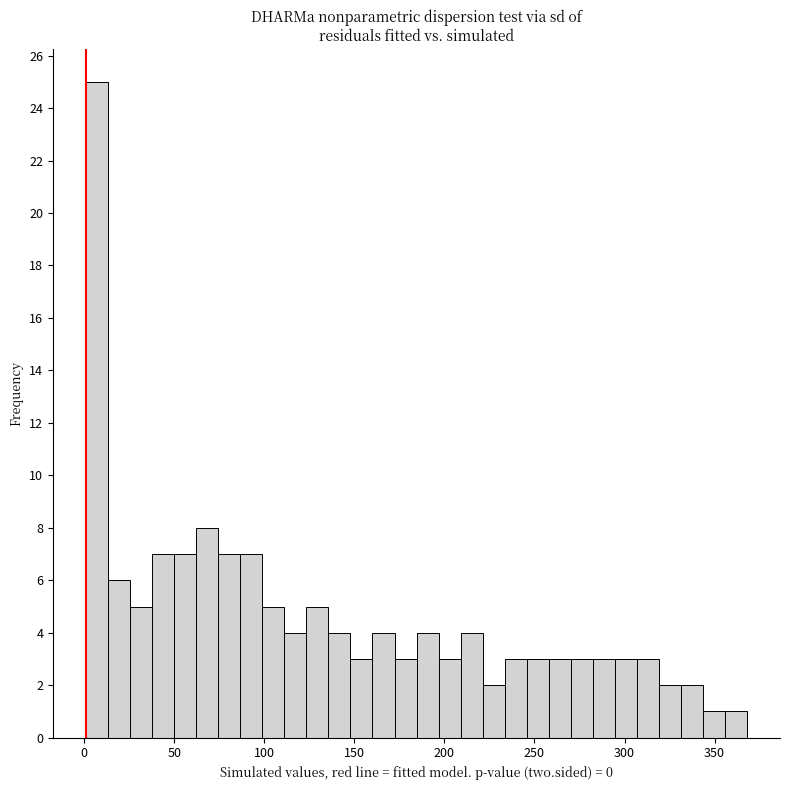

Around what value on the x-axis is the tallest bar? Give the approximate position of its centre, as read against the axis.

5